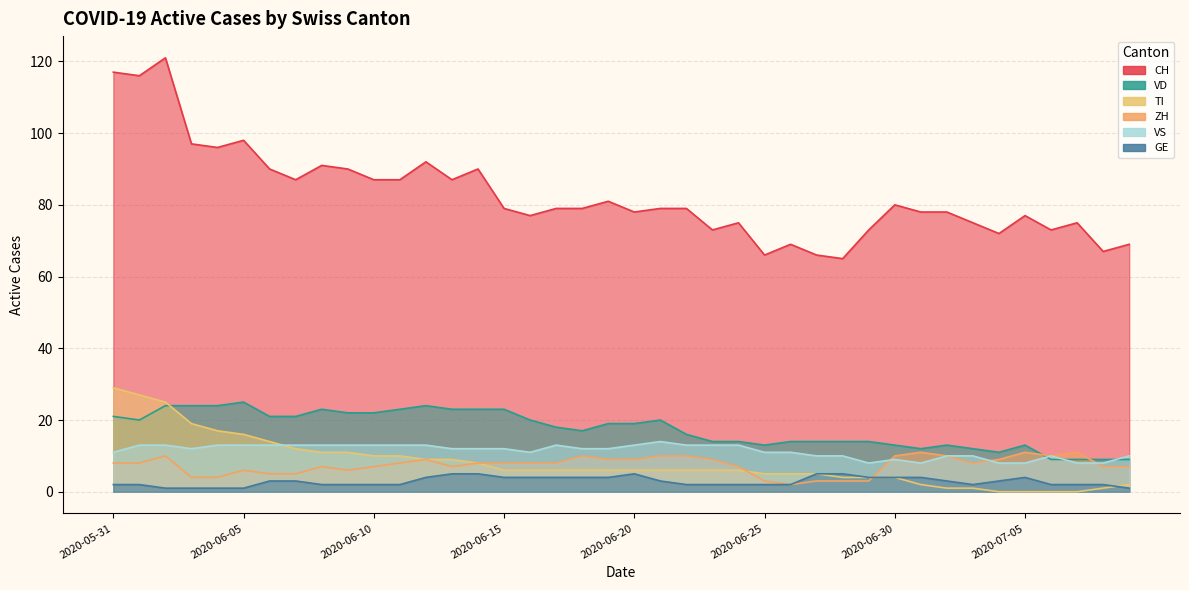

What is the approximate value of VD at 2020-06-12, to the nearest 5?

25